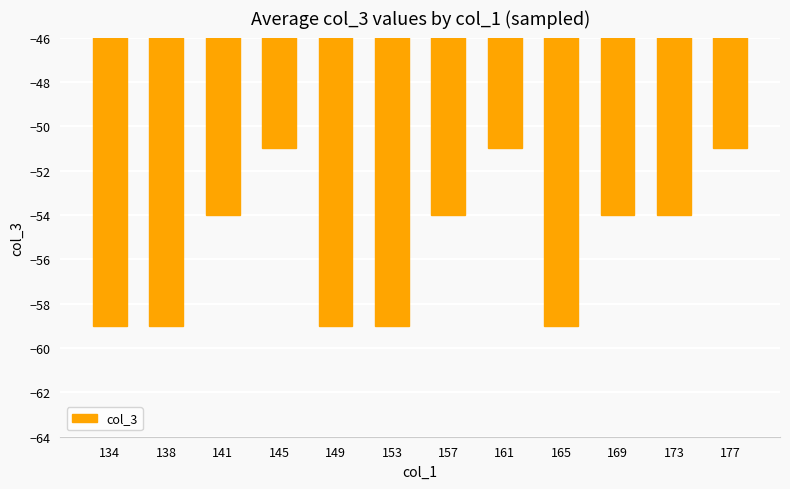

Is it true that the value at 145 is -13?

False